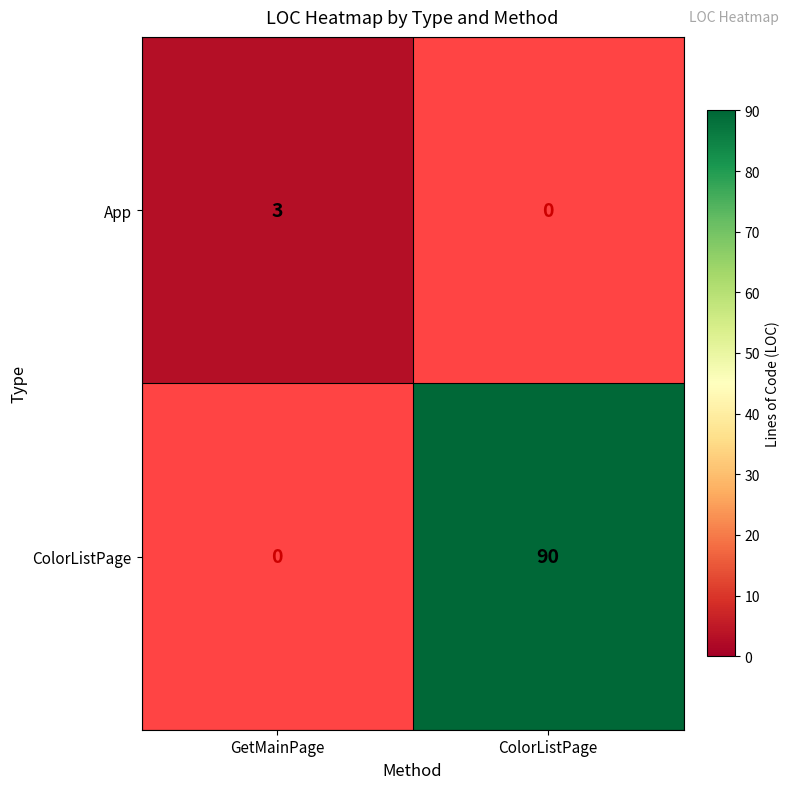

Is it true that App equals 3 at GetMainPage?

True